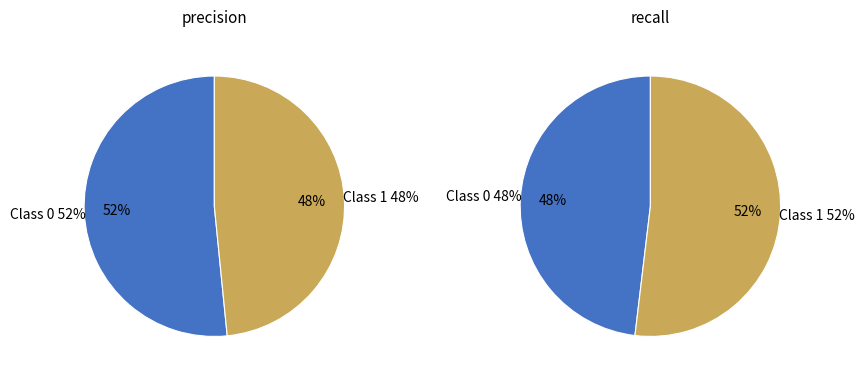

Count the number of slices in the pie.

2